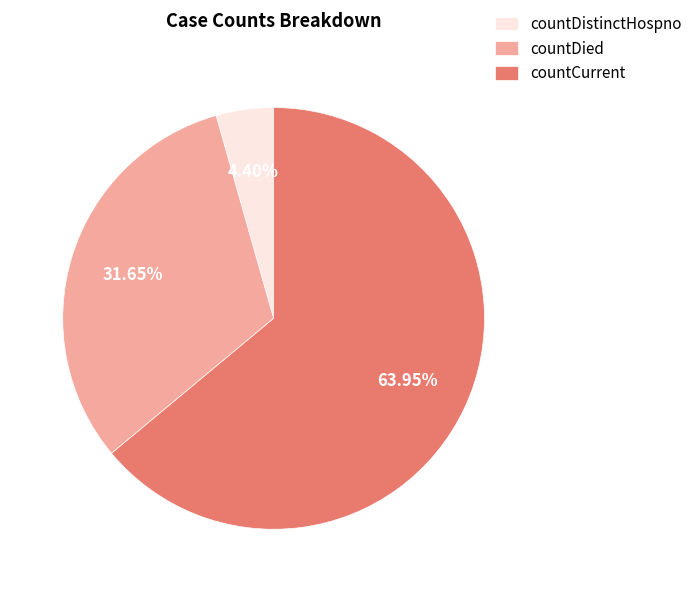

What is the smallest slice in the pie chart?

countDistinctHospno